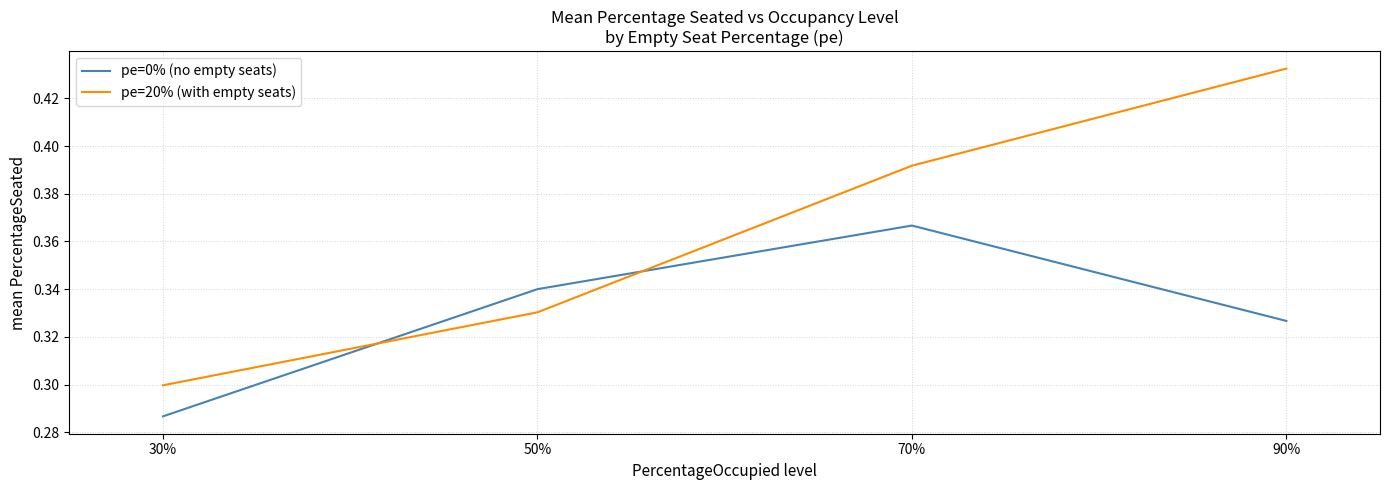

The pe=20% (with empty seats) series shows 0.2 at 30%. True or false?

False